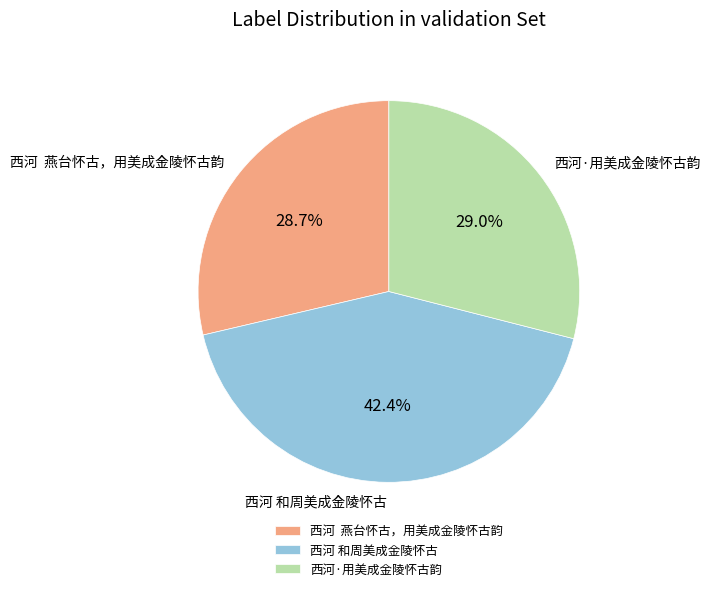

Is 西河 和周美成金陵怀古 the majority of the pie?

No